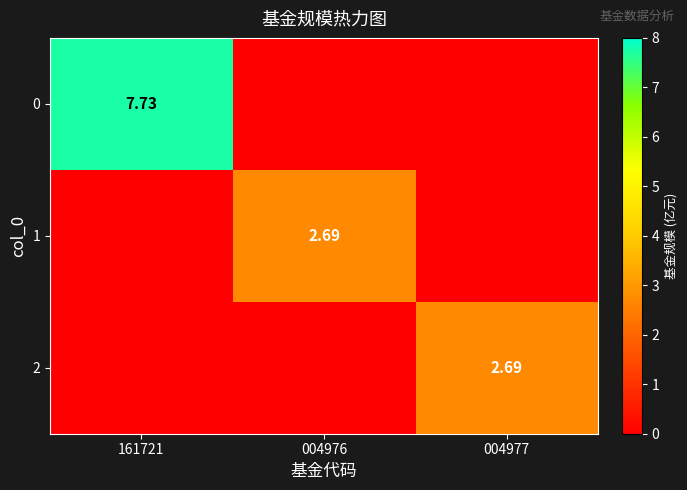

The value of 2 at 004976 is 0.0. True or false?

True